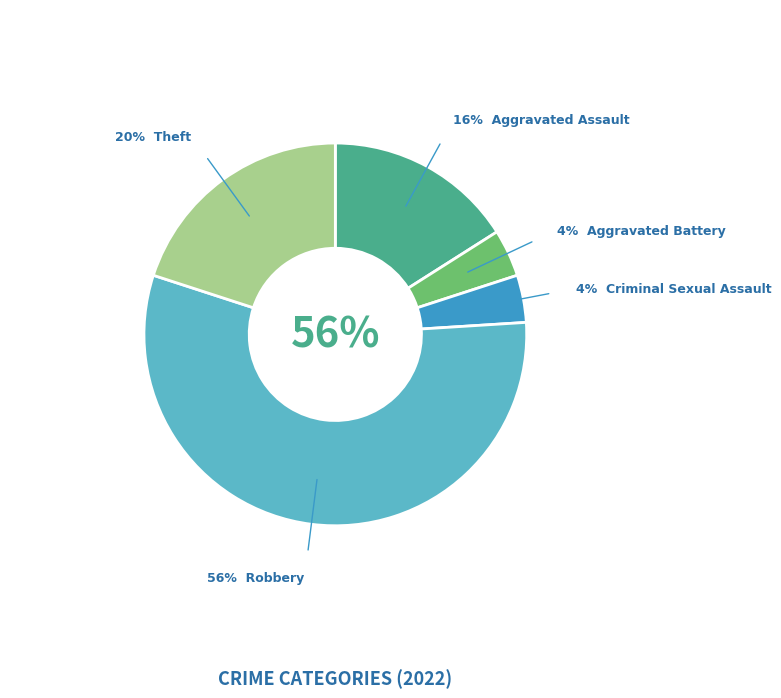

To the nearest percent, what percentage of the pie is Criminal Sexual Assault?

4%